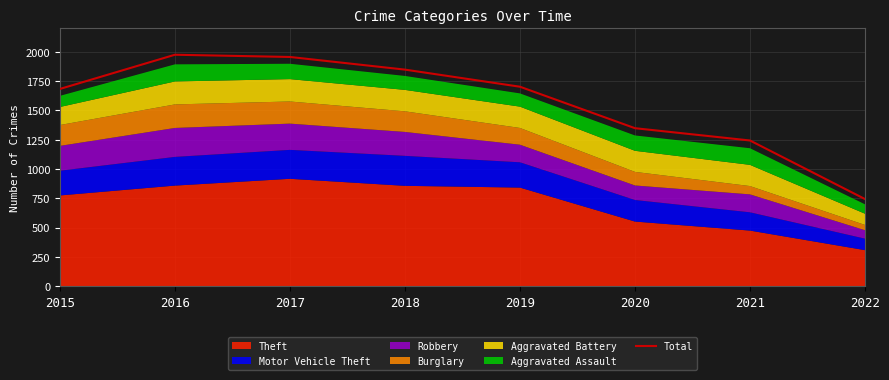

What is the change in value from 2016 to 2018?

-127